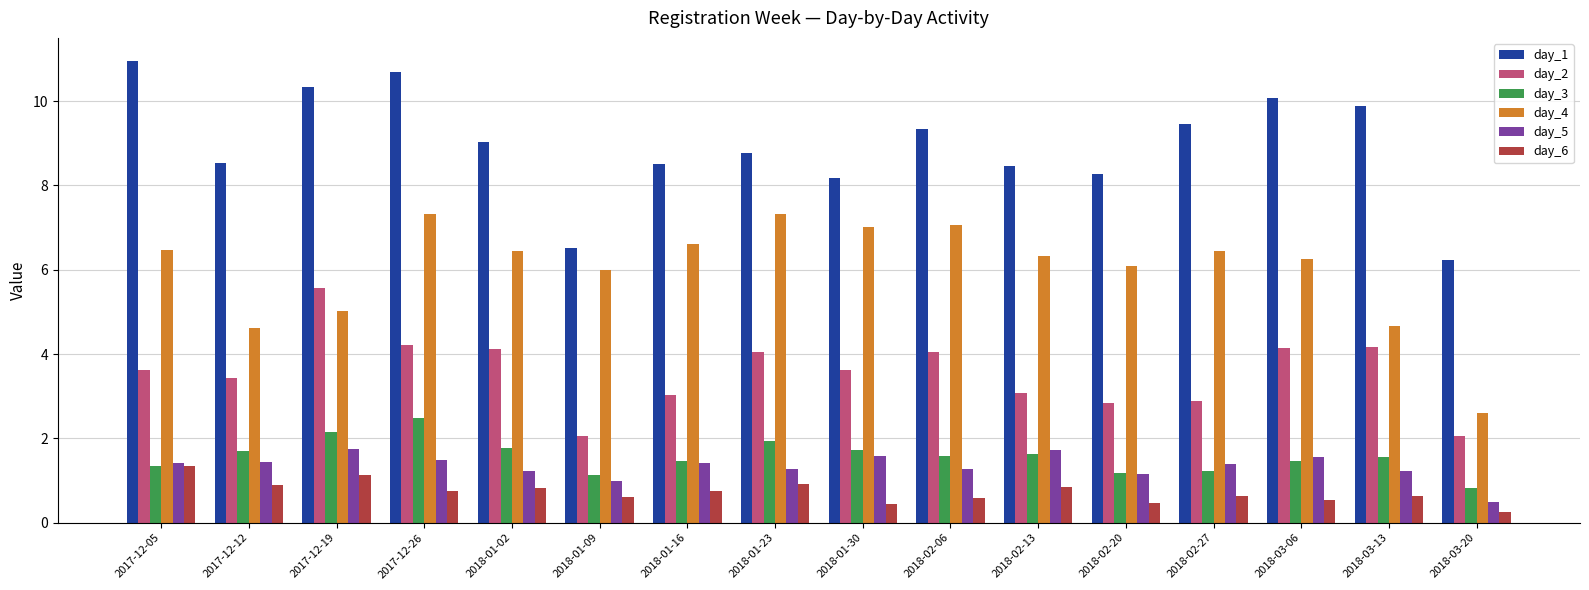

At which category does the chart reach its peak across all series?

2017-12-05